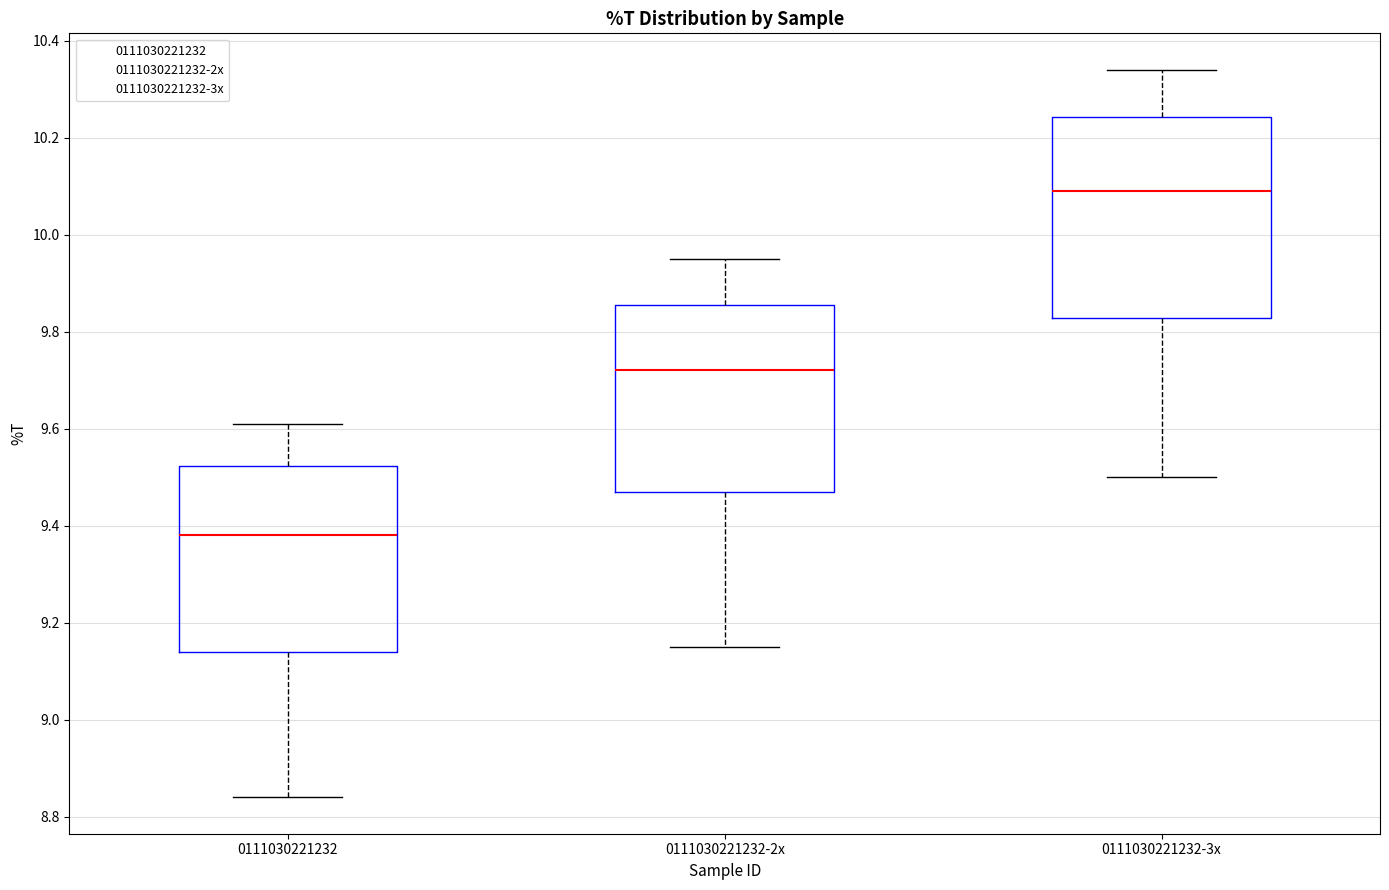

Where is the lower edge of the box for 0111030221232 on the y-axis? The values are not printed on the chart, so give them approximately, as read against the axis.

9.14